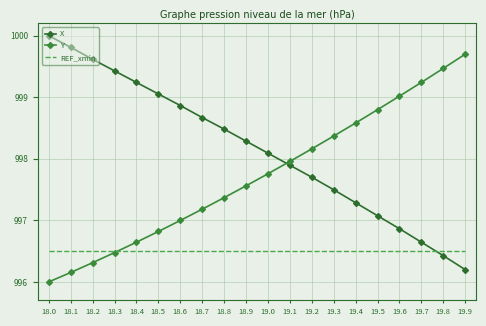

Is this an area chart (filled region under the line)?

No